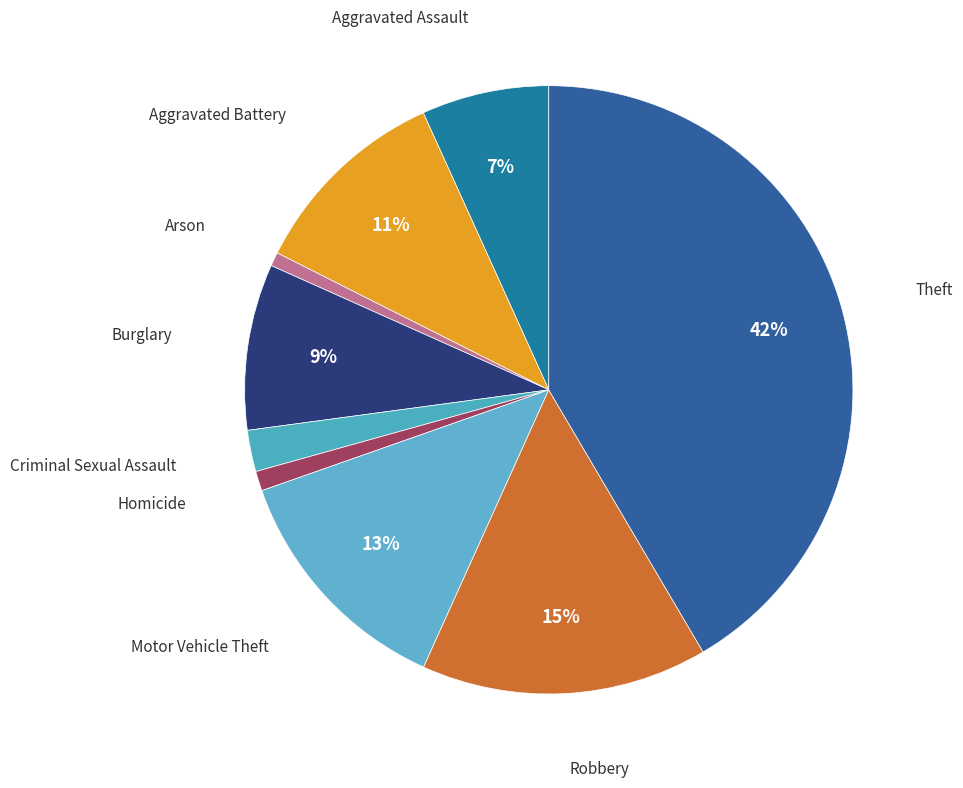

Count the number of slices in the pie.

9